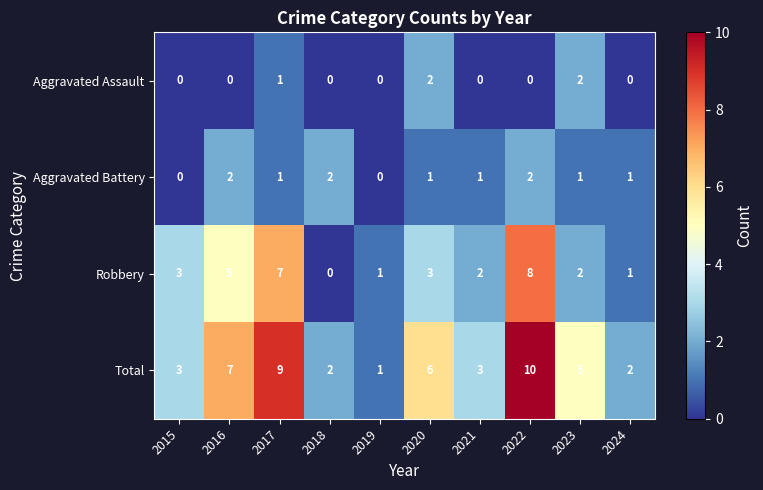

Is it true that Aggravated Assault equals 2 at 2023?

True